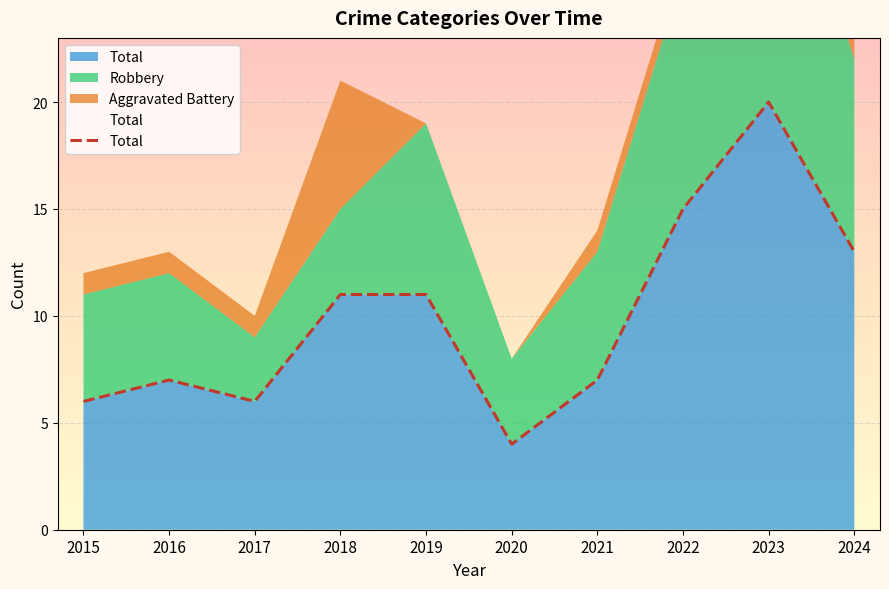

Where does the data first go above 11?

2022